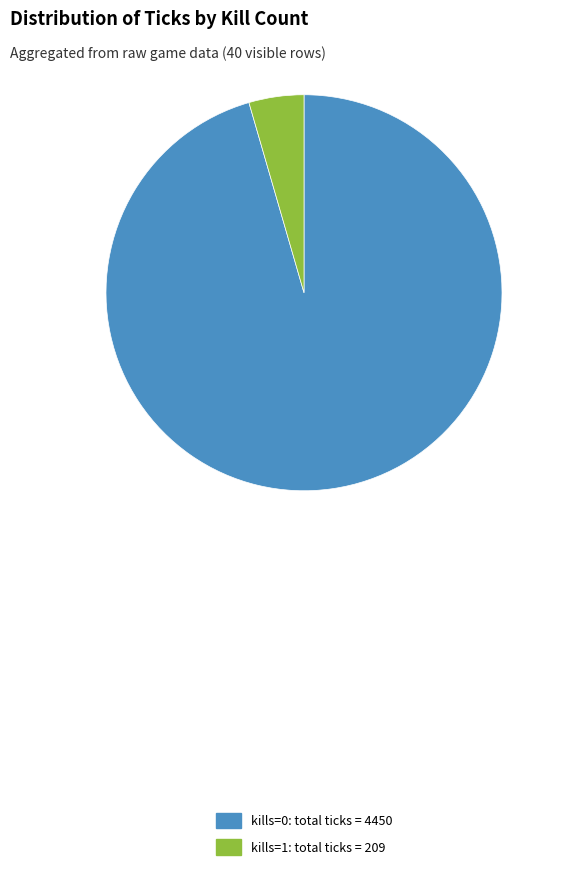

Which slice represents more than half of the pie?

kills=0: total ticks = 4450